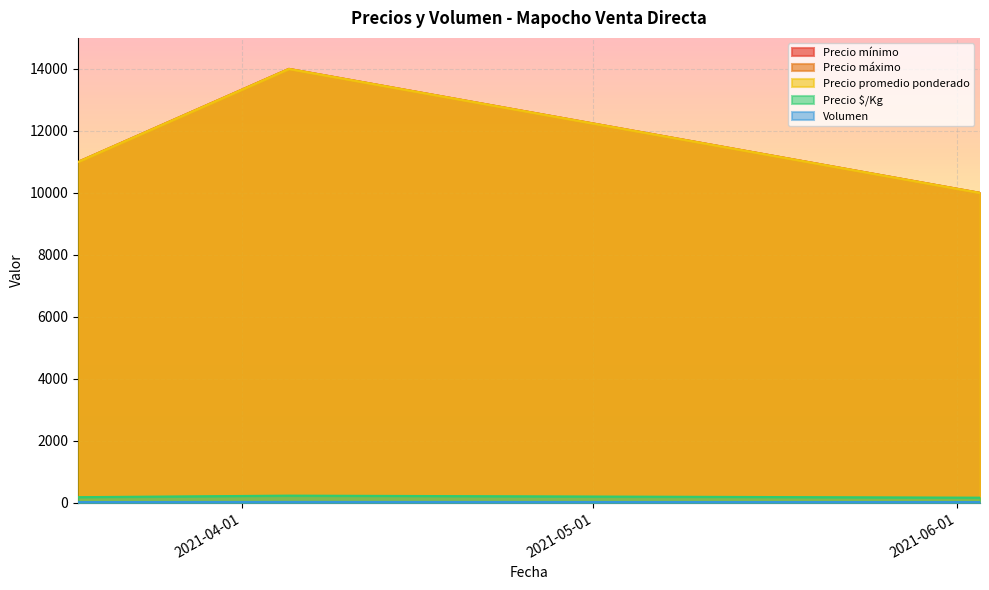

What is the difference between the maximum and minimum values in the Precio promedio ponderado series?

4000